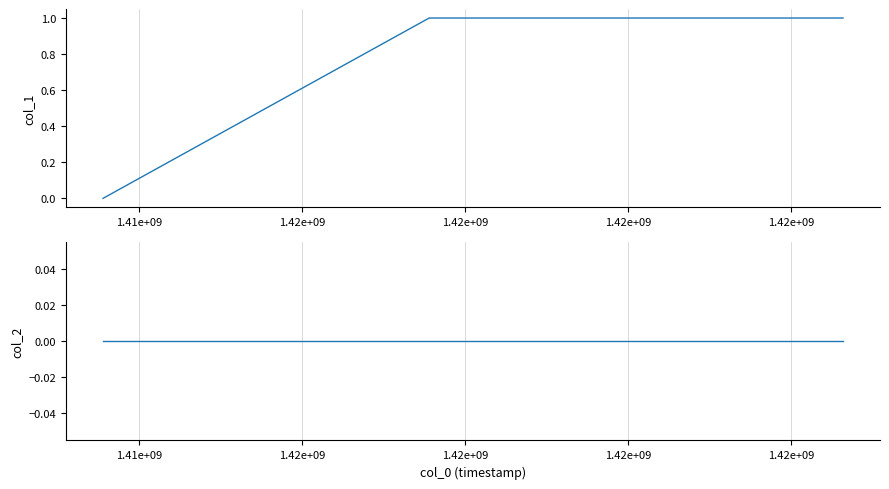

Which has a higher value, 1.42e+09 or 1.42e+09?

1.42e+09